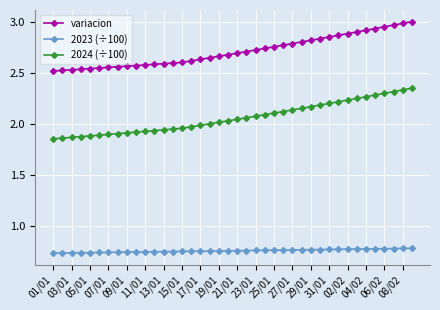

What is the sum of all variacion values?

108.7